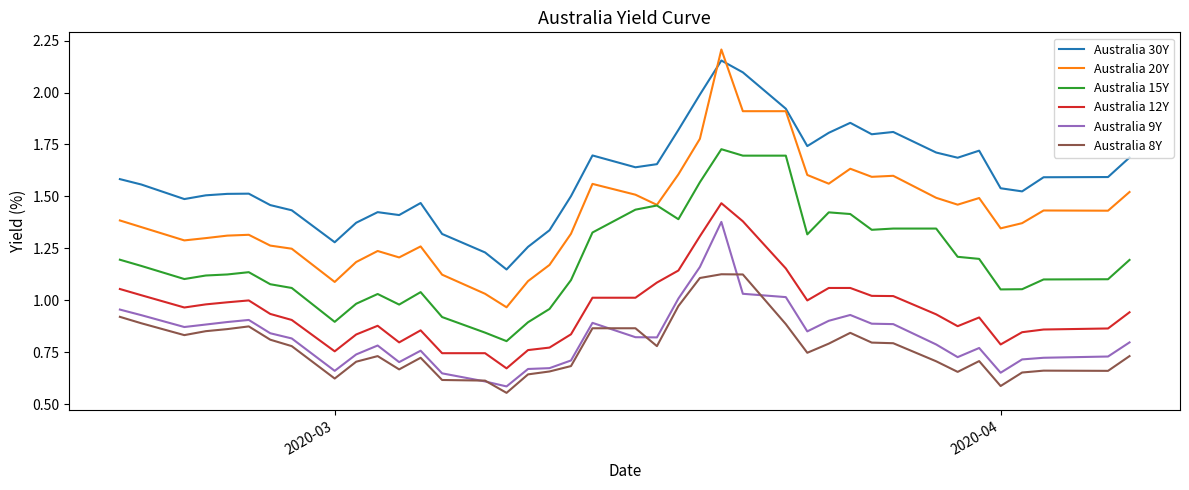

True or false: Australia 9Y has more than 2 interior local peaks.

True